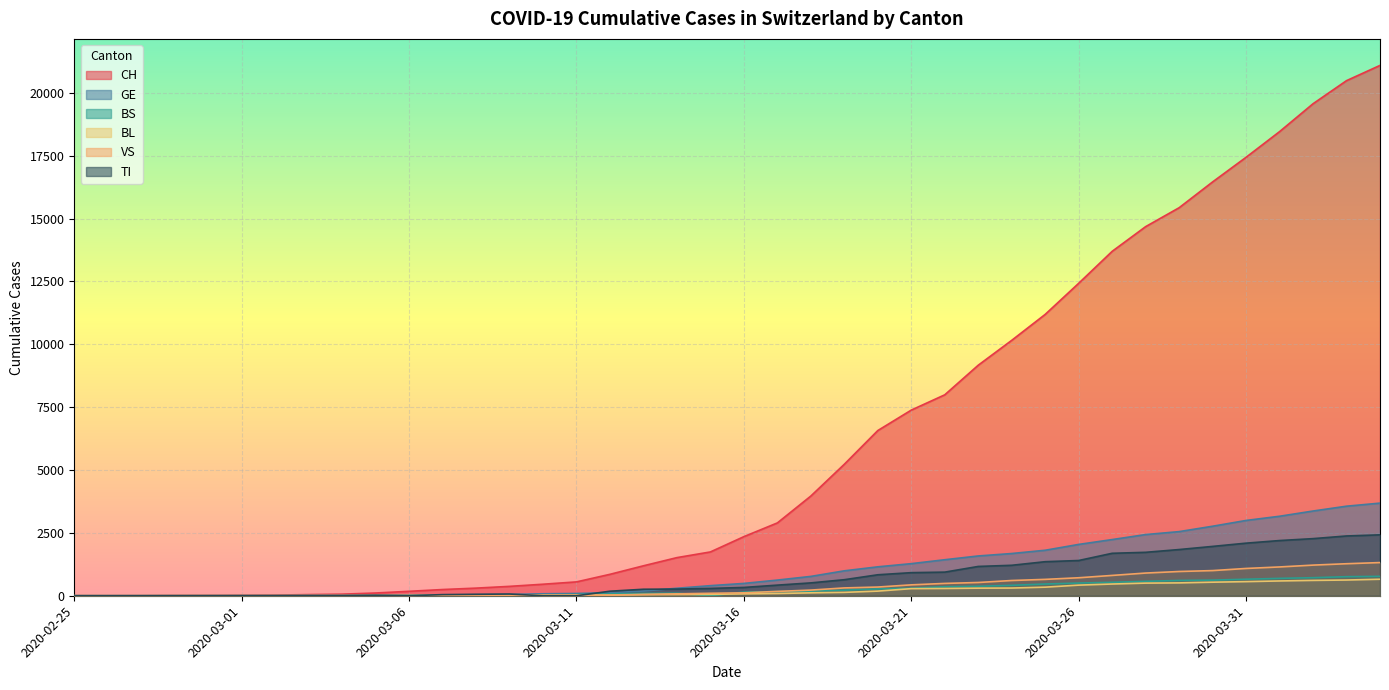

What is the spread (max minus min) of values at 2020-03-10?

458